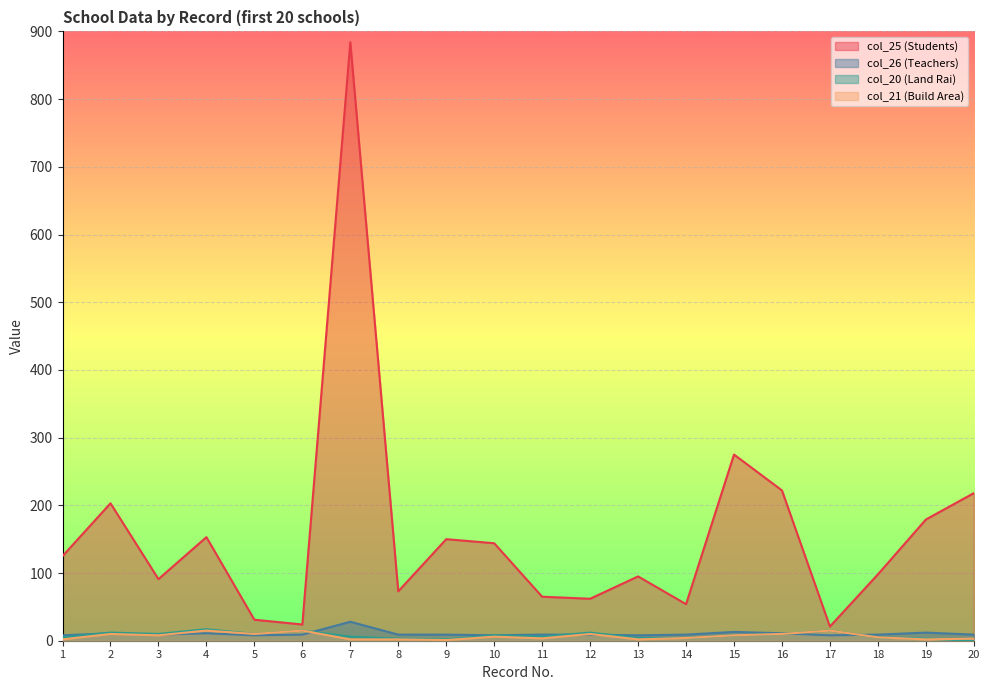

Is the value of col_25 (Students) at 7 greater than the value of col_21 (Build Area) at 19?

Yes